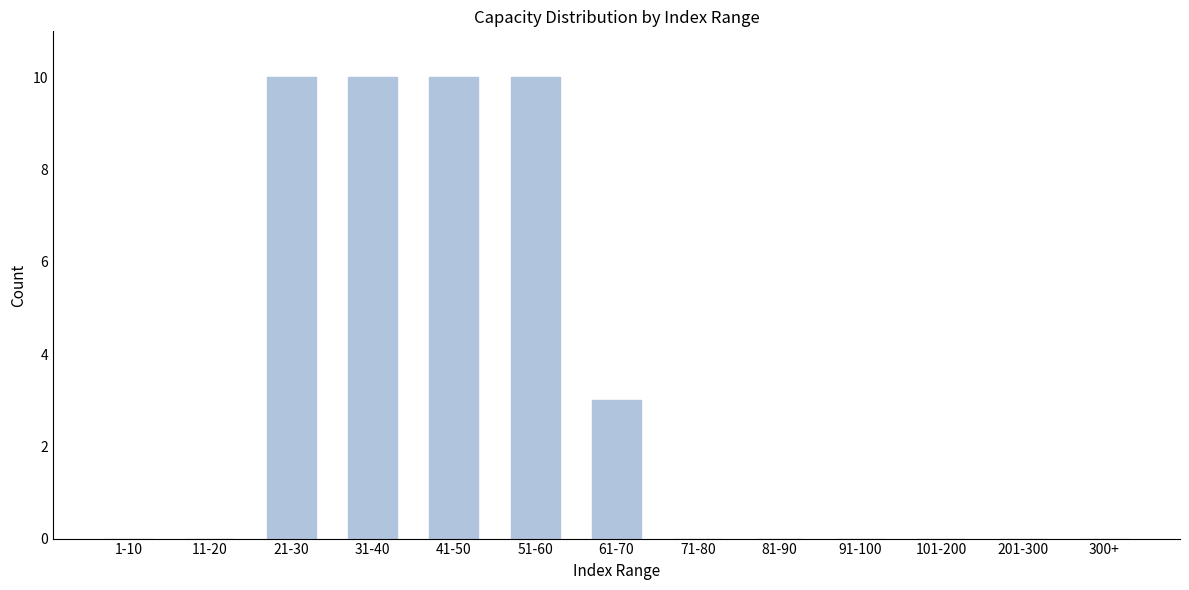

Reading right to left, list all the values displayed in this chart.

300+=0	201-300=0	101-200=0	91-100=0	81-90=0	71-80=0	61-70=3	51-60=10	41-50=10	31-40=10	21-30=10	11-20=0	1-10=0